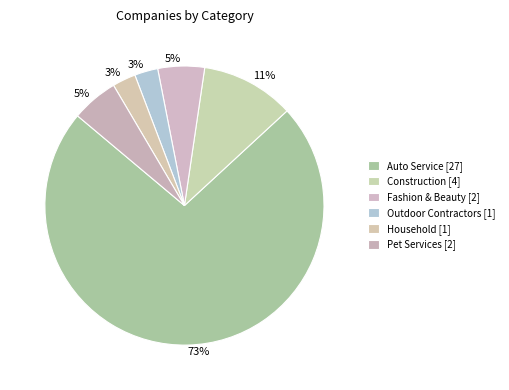

Count the number of slices in the pie.

6